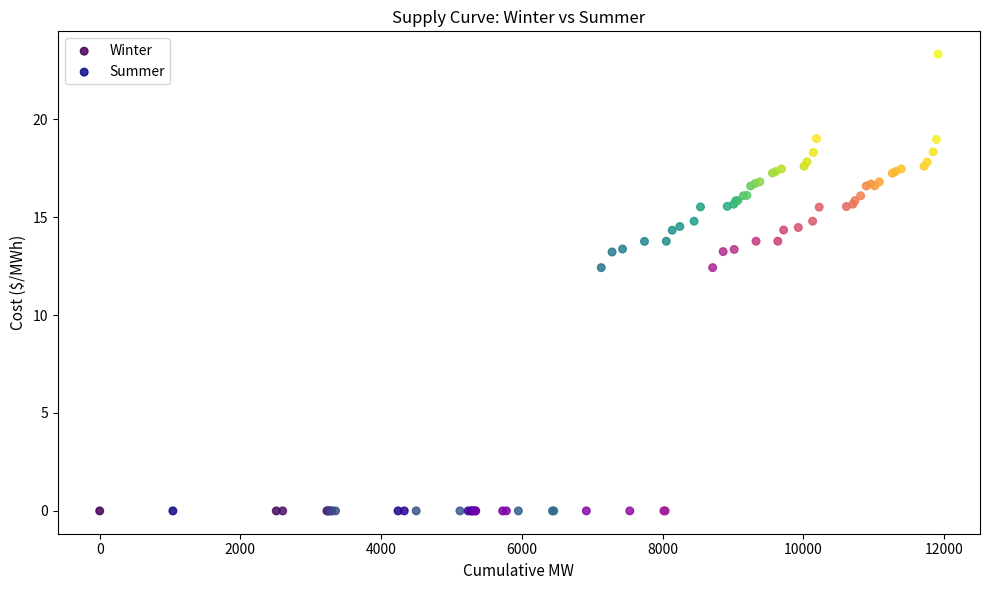

Which series has the widest spread of Y values?

Summer